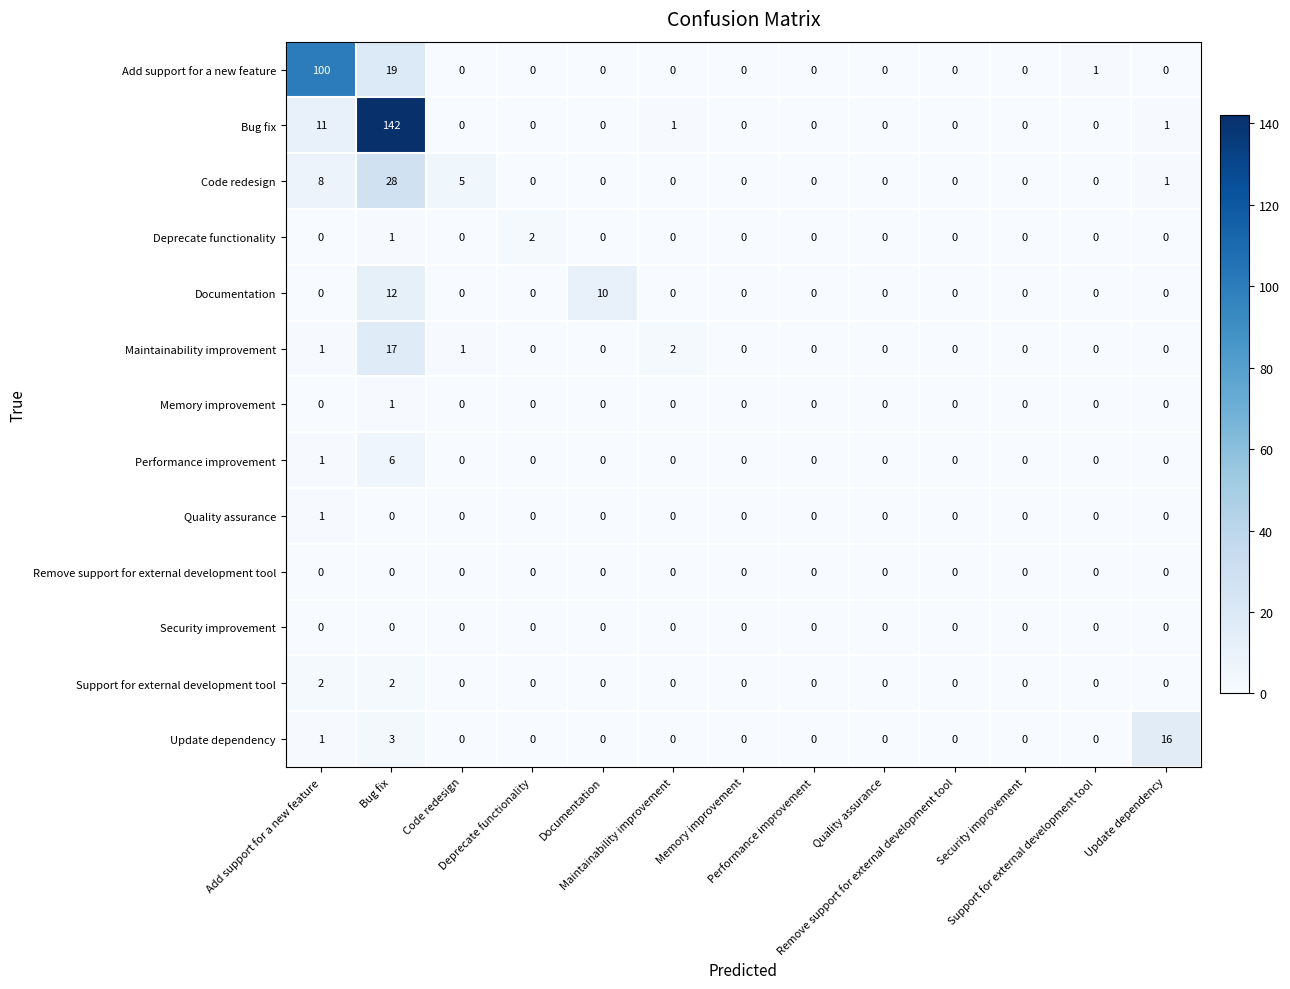

What is the maximum value shown in the chart?

142